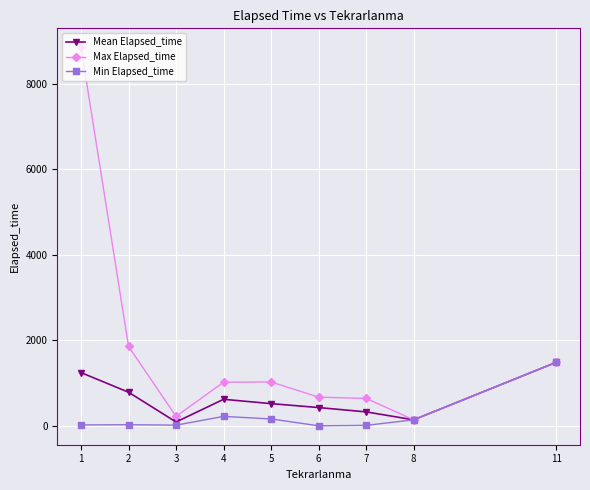

How many series are shown in this chart?

3